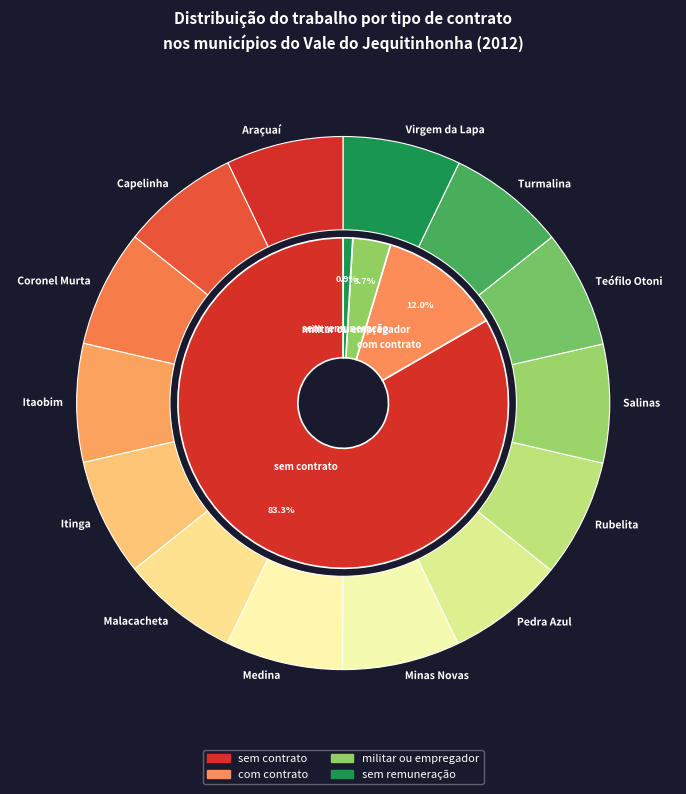

Which series changed the most between Araçuaí and Itaobim?

com contrato